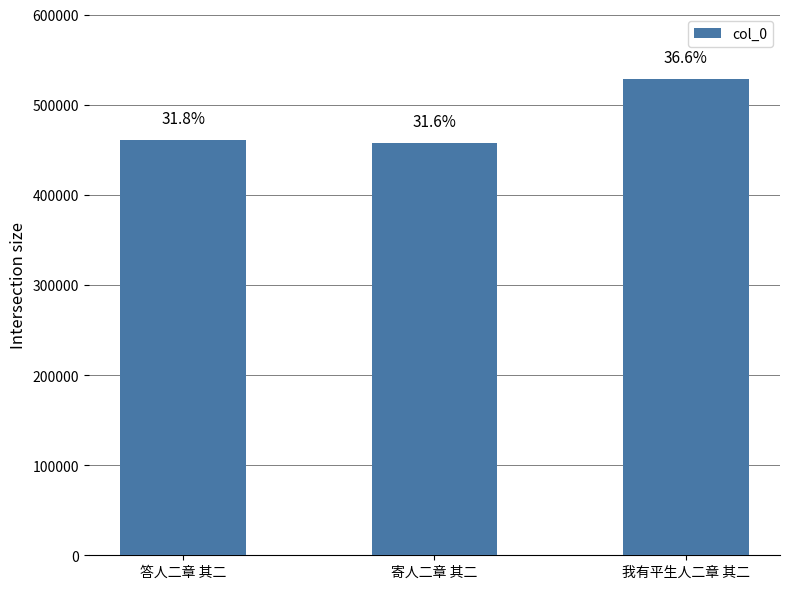

Count the number of data series in this chart.

1